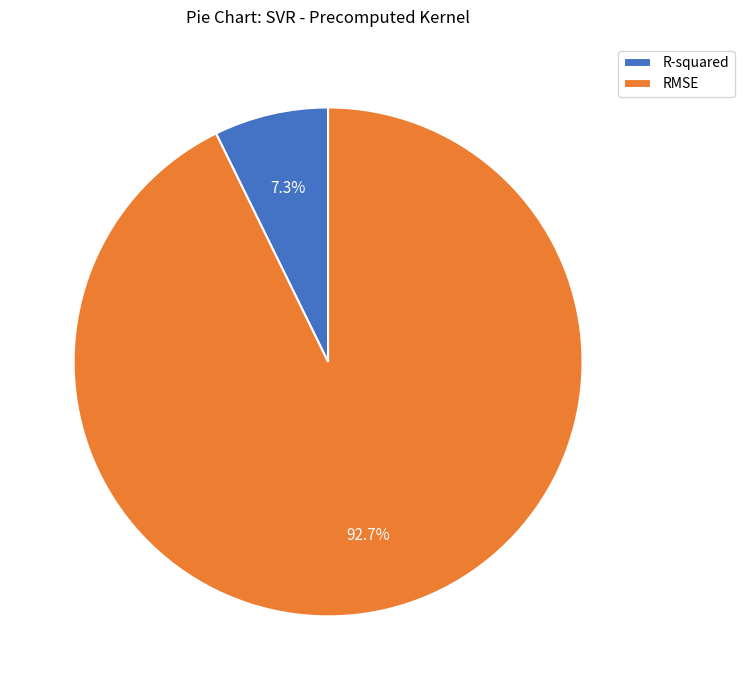

Which slice is the smallest?

R-squared